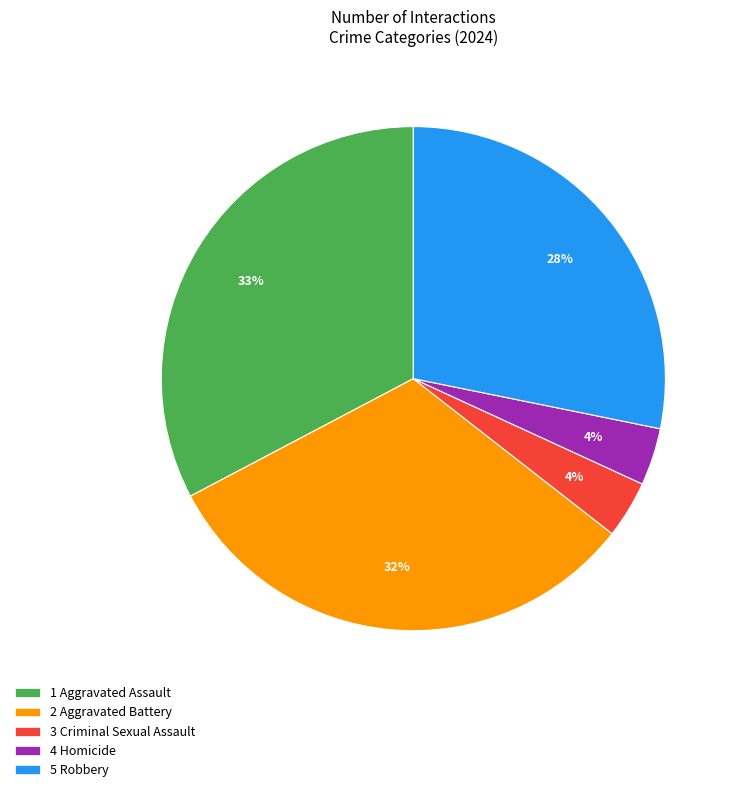

To the nearest percent, what percentage of the pie is 3 Criminal Sexual Assault?

4%